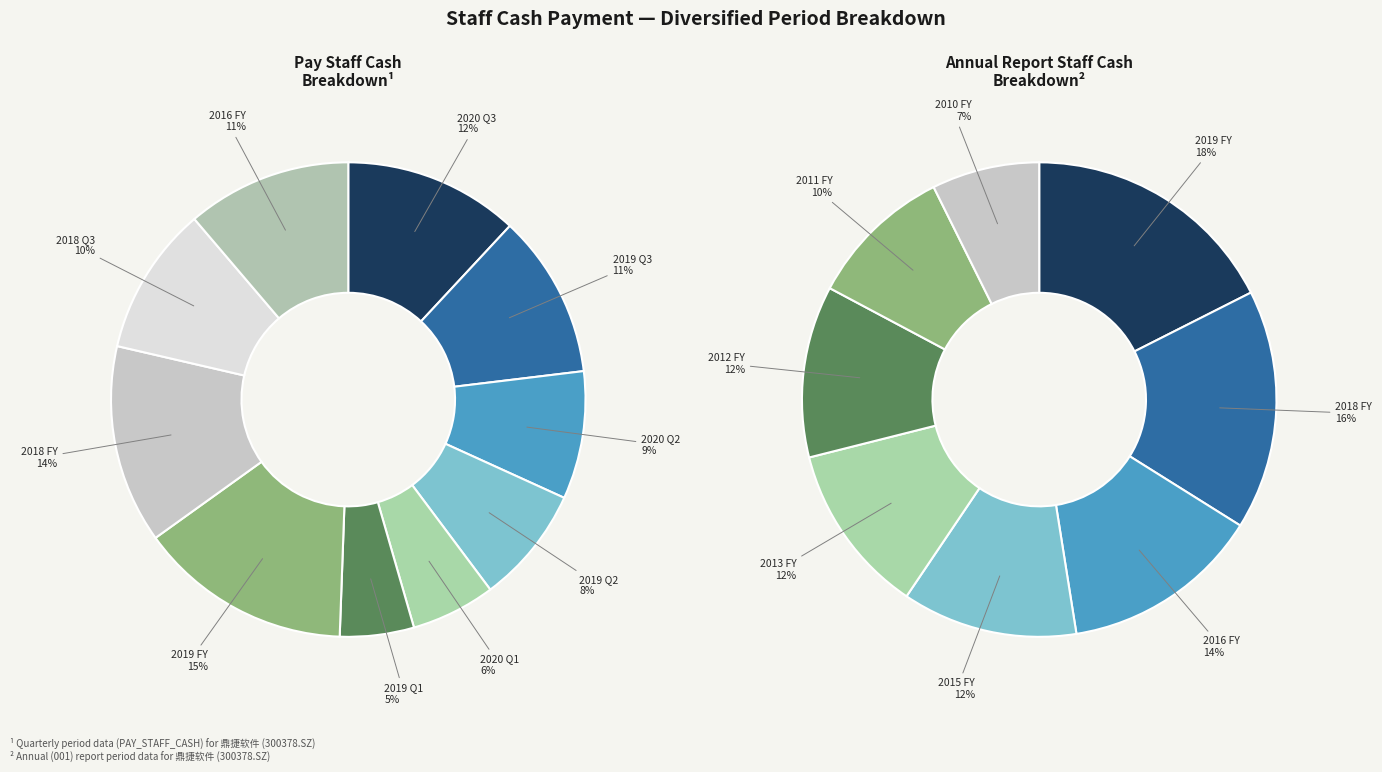

Rank the categories by value from lowest to highest.

2019-03-31, 2020-03-31, 2019-06-30, 2020-06-30, 2018-09-30, 2019-09-30, 2016-12-31, 2020-09-30, 2018-12-31, 2019-12-31